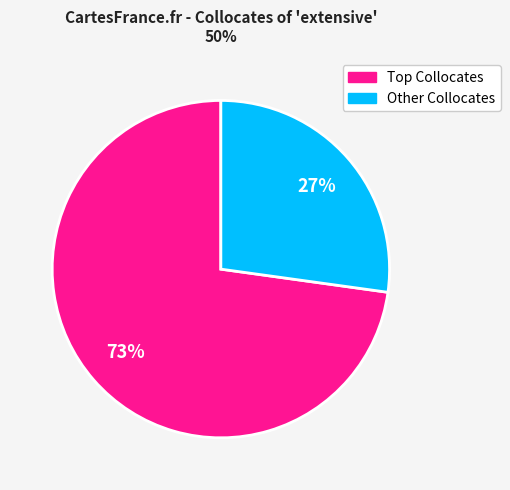

To the nearest percent, what is the average slice percentage?

50%